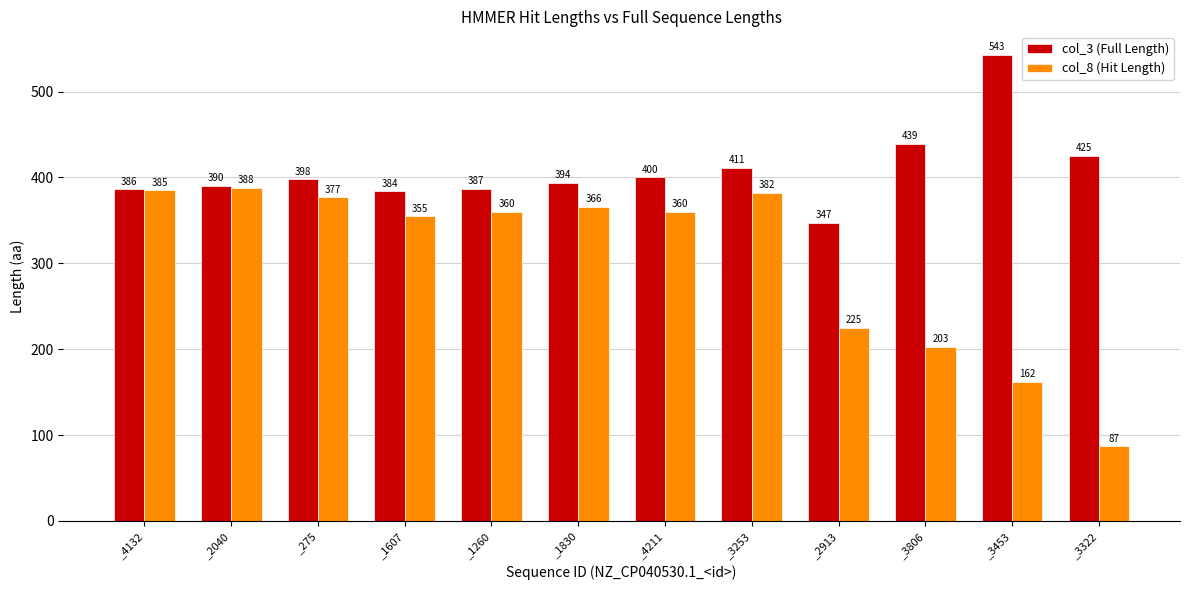

Are the bars grouped side by side (vs. stacked)?

Yes